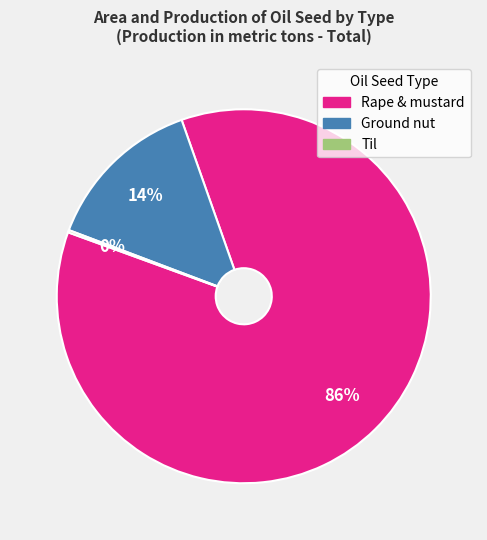

Is it true that Rape & mustard is 80% of the pie?

False